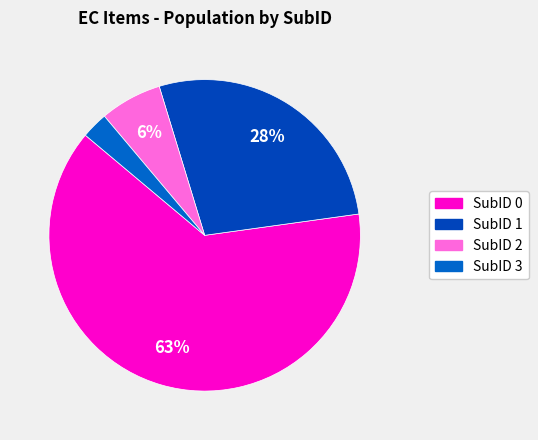

Rank the categories by value from lowest to highest.

EC SubID 3, EC SubID 2, EC SubID 1, EC SubID 0